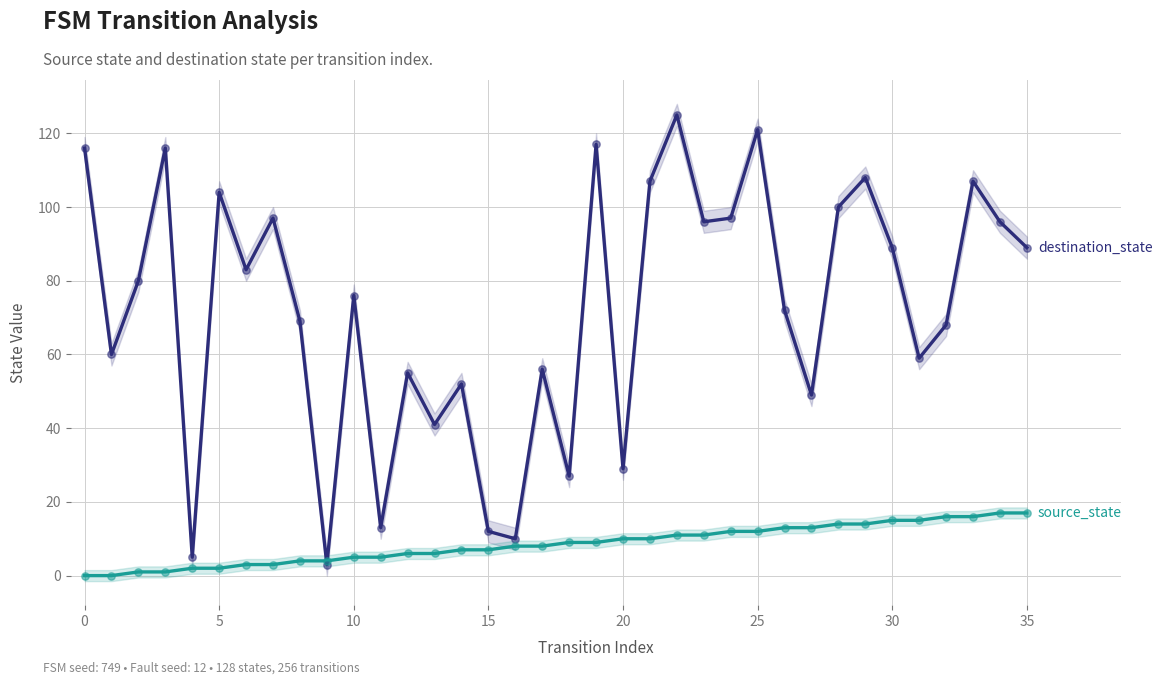

At which category is the sum across all series the highest?

22